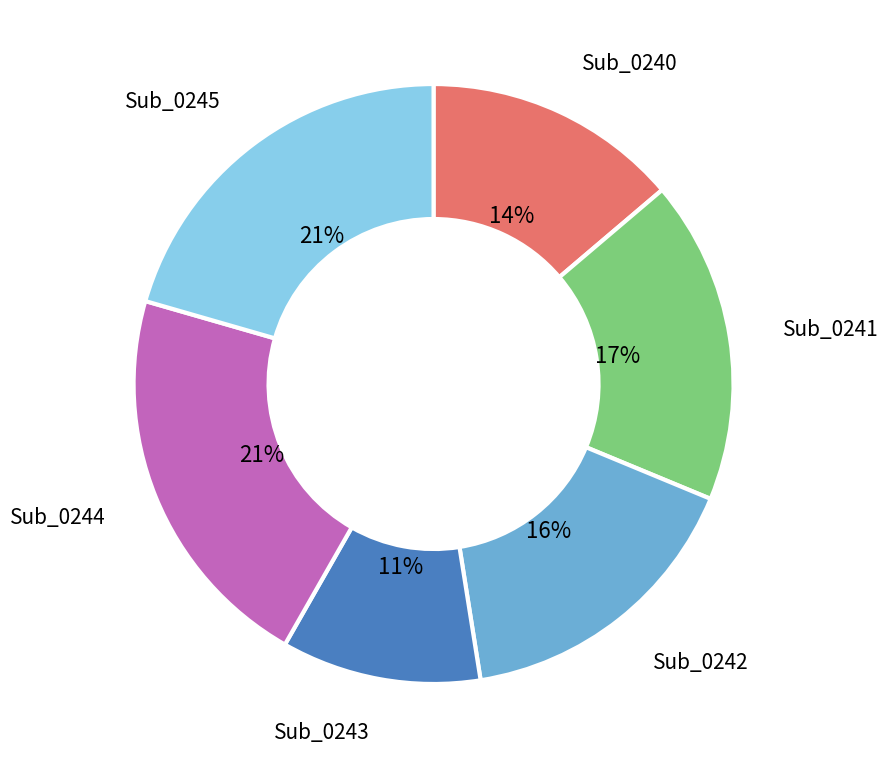

To the nearest percent, what is the difference between the Sub_0244 and Sub_0242 slice percentages?

5%